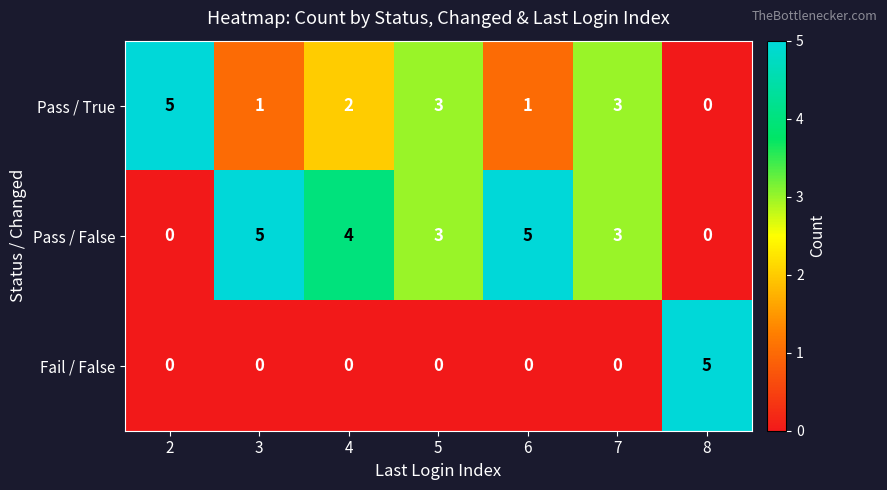

List the series in order of their overall mean, lowest first.

Fail / False, Pass / True, Pass / False